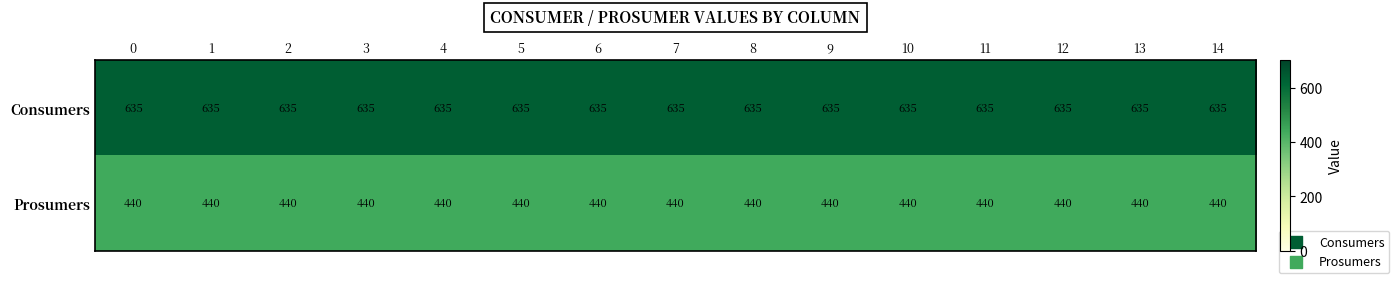

What is the sum of all Prosumers values?

6600